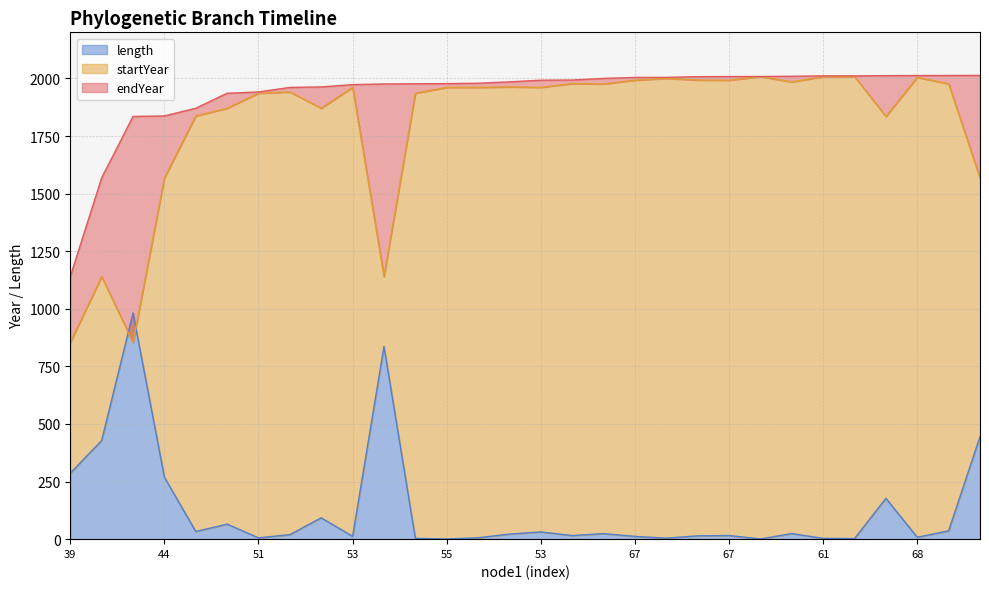

What is the label of the 6th point from the right?

61